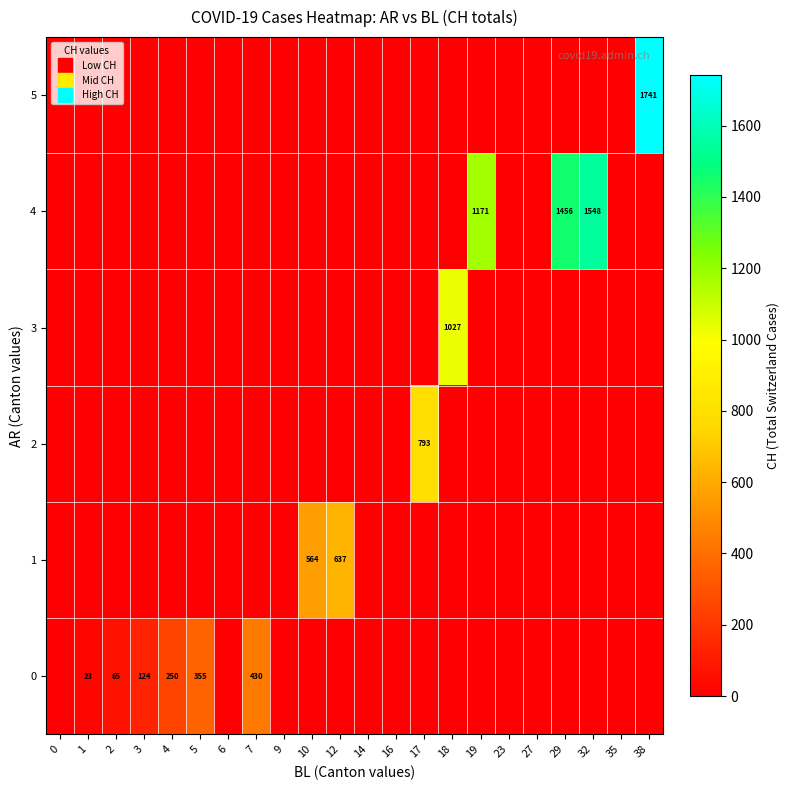

Which series has the largest range (max minus min)?

5